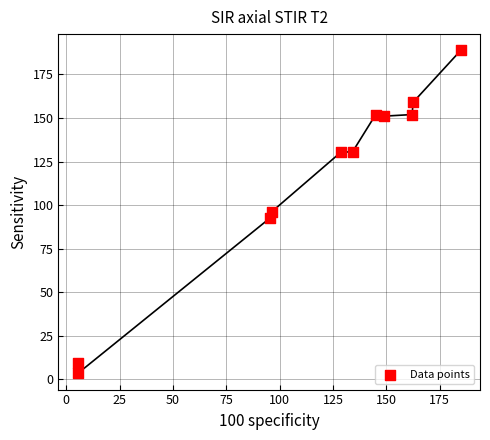

What is the average Y value?

115.0